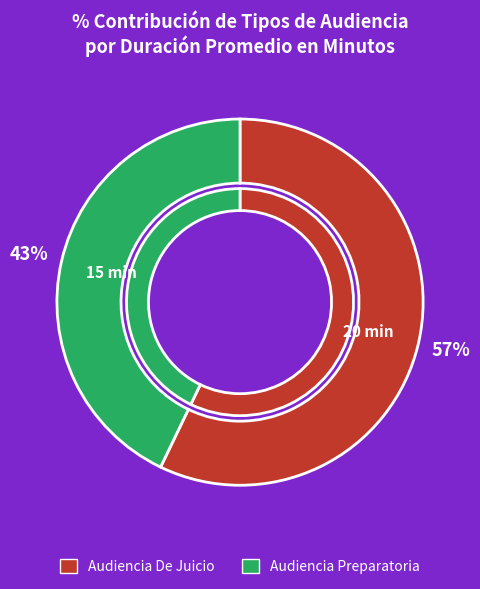

What is the smallest slice in the pie chart?

Audiencia Preparatoria